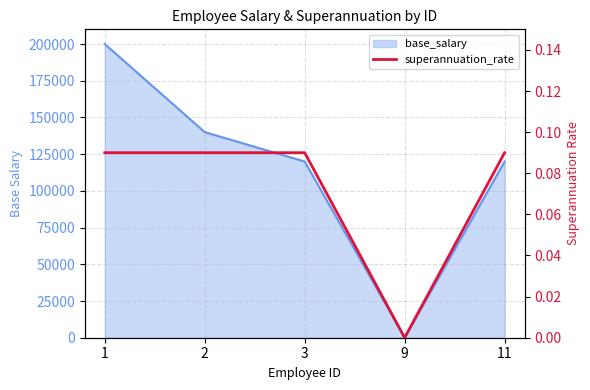

Is it true that the value at 11 is 0.1?

False